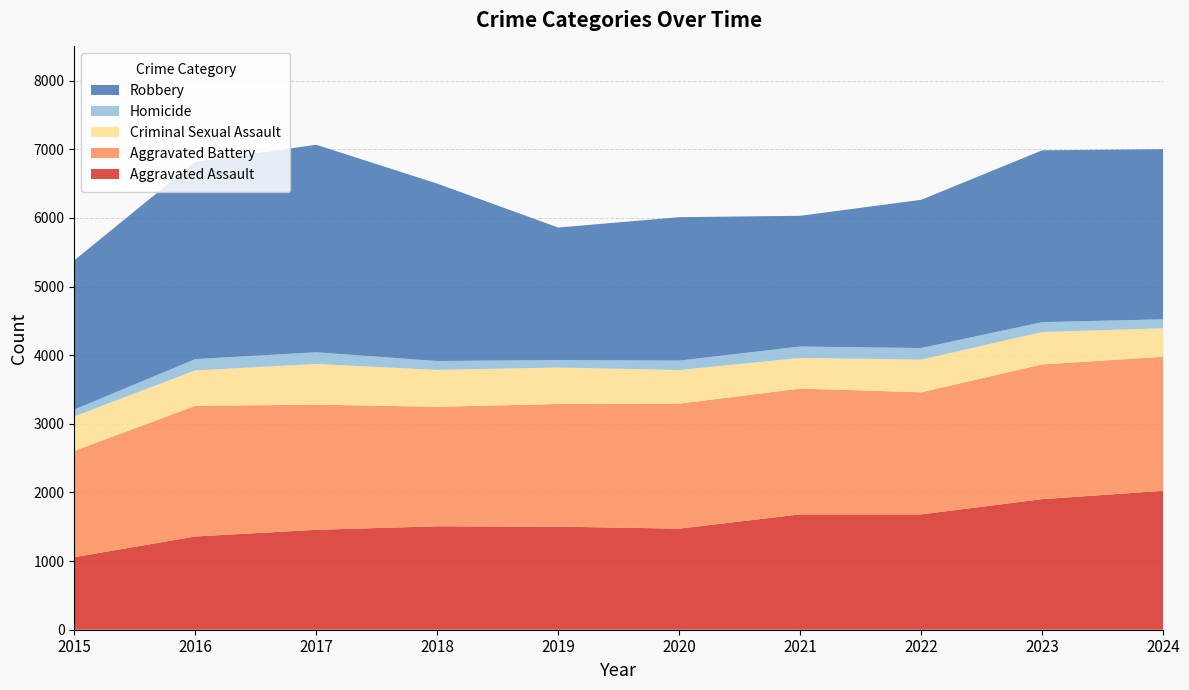

Reading left to right, transcribe all the data shown in this chart.

Aggravated Assault: 2015=1057	2016=1359	2017=1456	2018=1507	2019=1502	2020=1473	2021=1681	2022=1681	2023=1903	2024=2024
Aggravated Battery: 2015=1549	2016=1904	2017=1824	2018=1741	2019=1788	2020=1821	2021=1833	2022=1779	2023=1963	2024=1954
Criminal Sexual Assault: 2015=503	2016=516	2017=593	2018=538	2019=531	2020=490	2021=447	2022=476	2023=473	2024=414
Homicide: 2015=99	2016=165	2017=170	2018=130	2019=109	2020=138	2021=166	2022=169	2023=143	2024=132
Robbery: 2015=2175	2016=2875	2017=3024	2018=2585	2019=1931	2020=2090	2021=1905	2022=2160	2023=2504	2024=2479